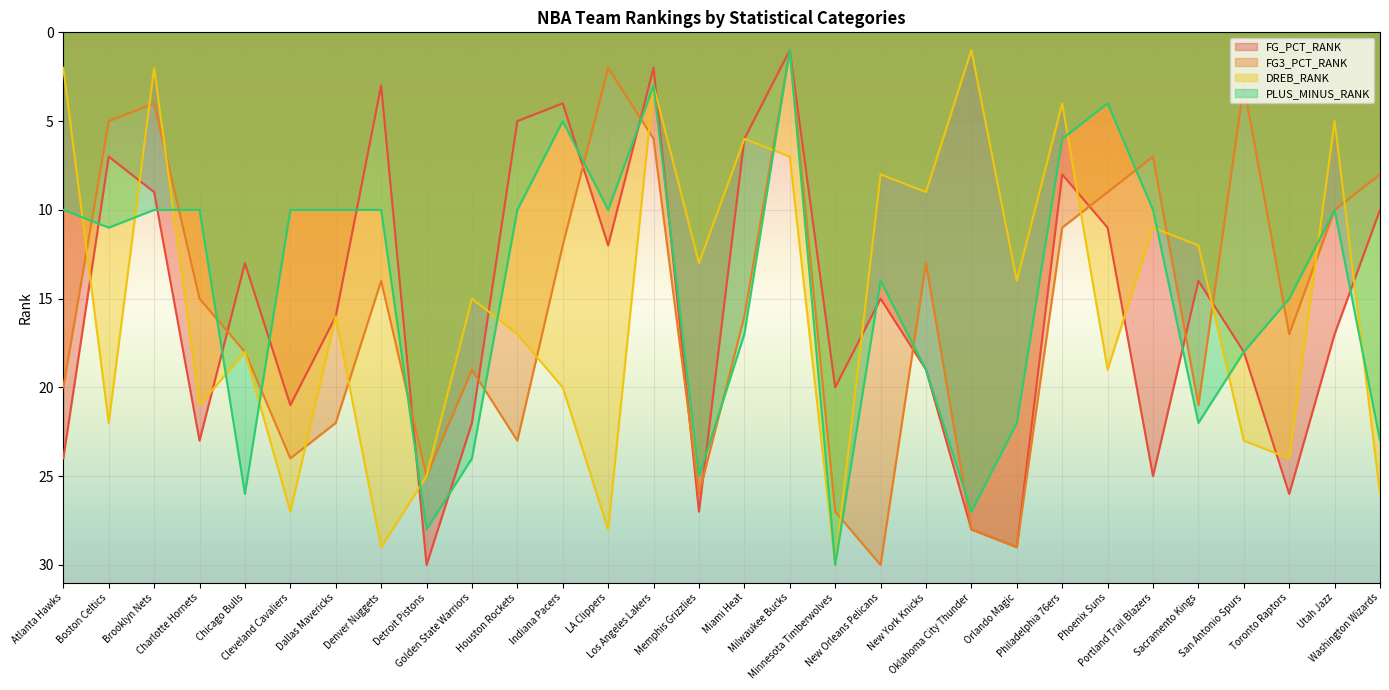

What is the label of the 10th point from the right?

Oklahoma City Thunder